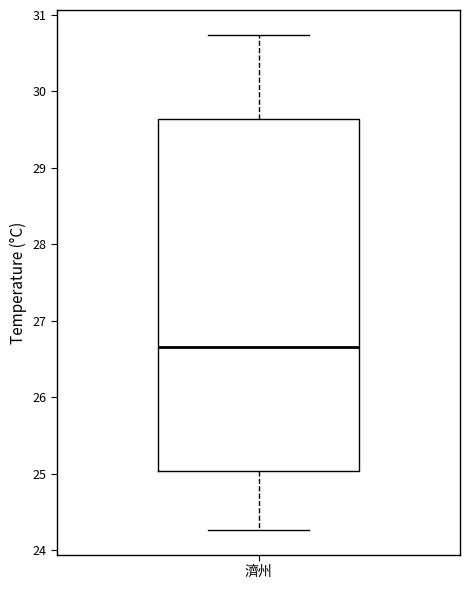

Where is the upper edge of the box for 濟州 on the y-axis? The values are not printed on the chart, so give them approximately, as read against the axis.

29.6